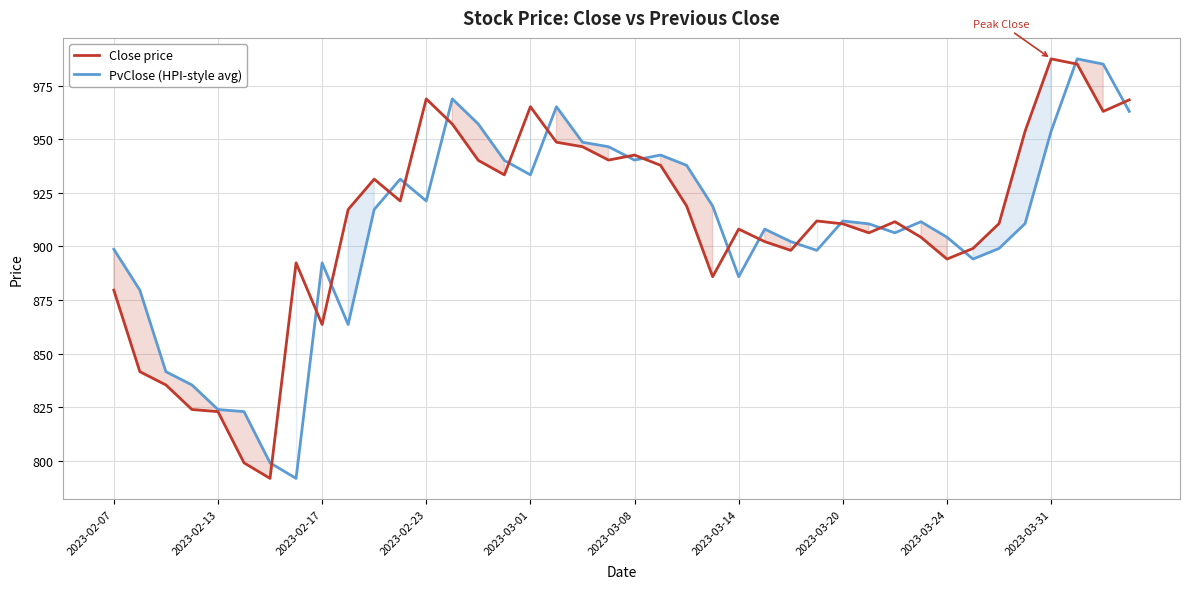

True or false: Close price has more than 1 points higher than both neighbors.

True